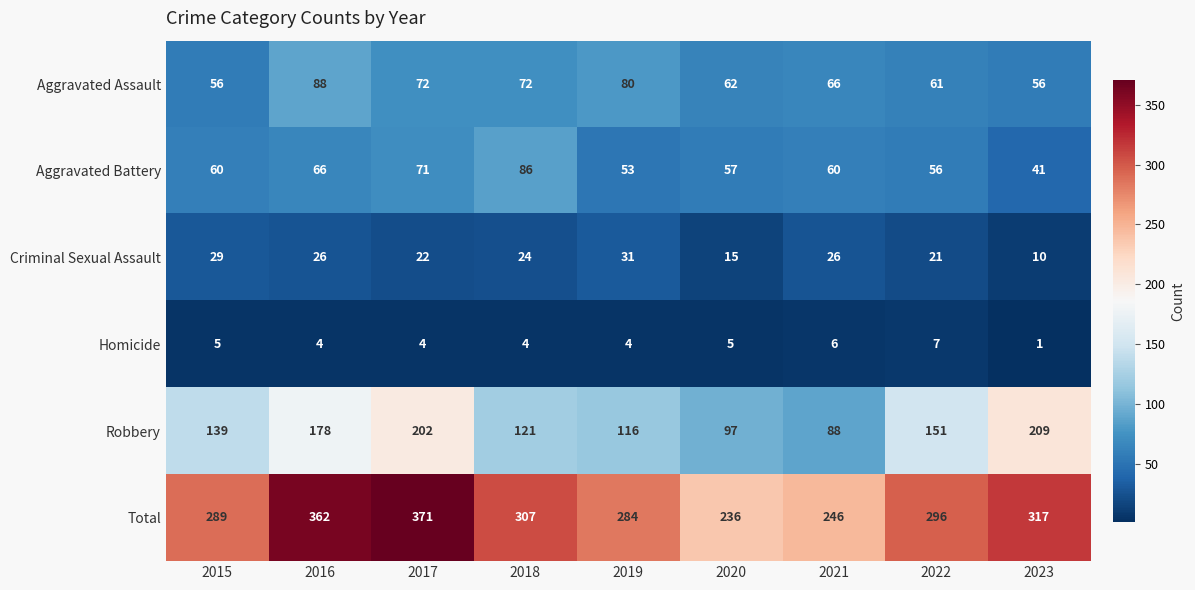

What is the difference between the maximum and minimum values in the Total series?

135